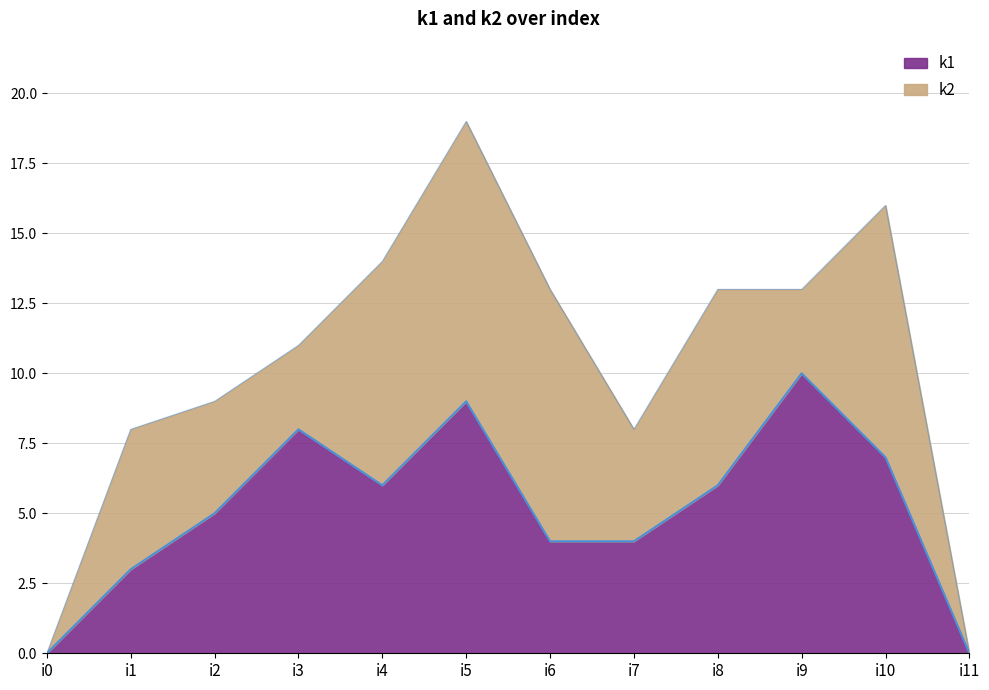

List the labels in order of value, largest first.

i9, i5, i3, i10, i4, i8, i2, i6, i7, i1, i0, i11